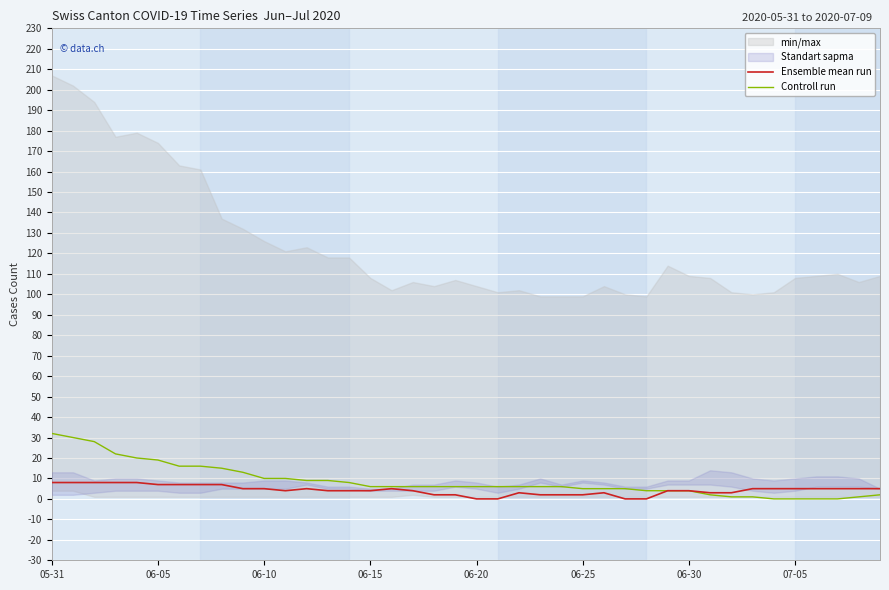

What is the difference between the highest and lowest values at 13?

5